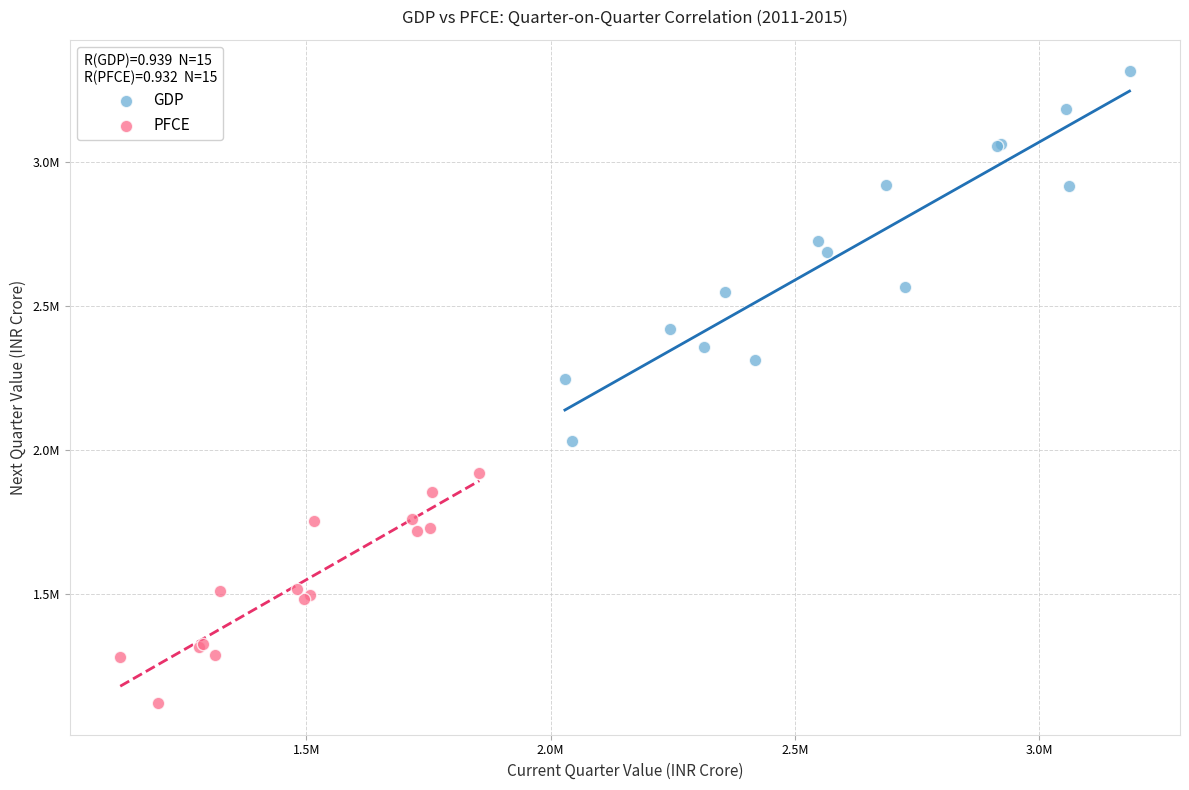

Which series reaches the minimum Y coordinate?

PFCE